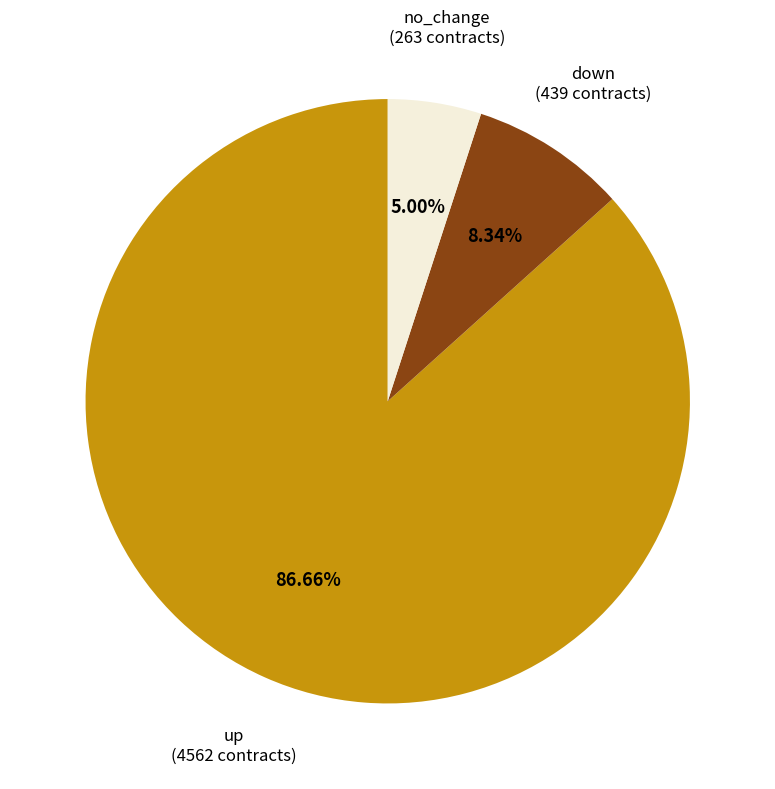

Rank the categories by value from highest to lowest.

up (4562 contracts), down (439 contracts), no_change (263 contracts)